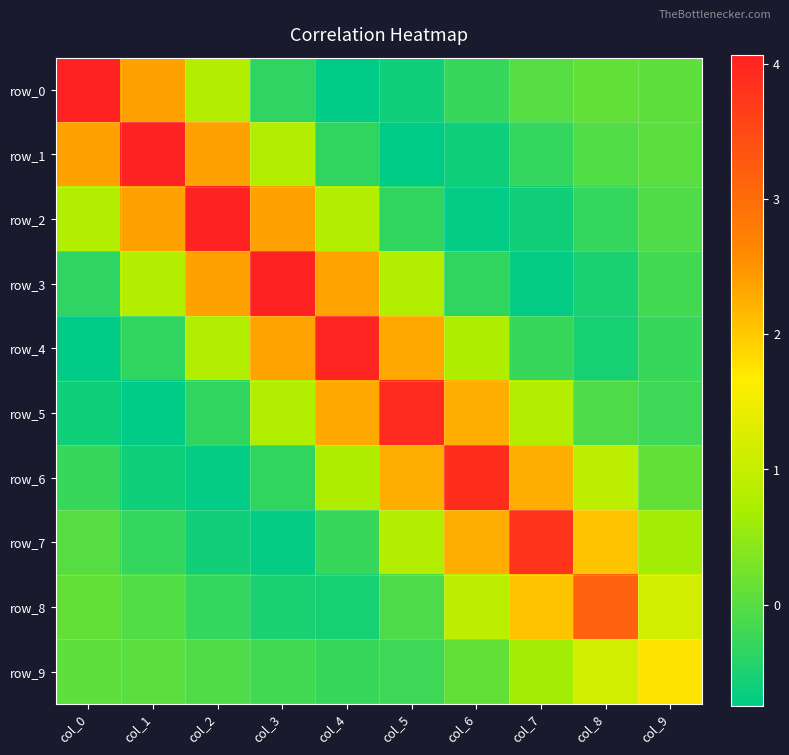

Which has a higher value, col_2 or col_9?

col_2